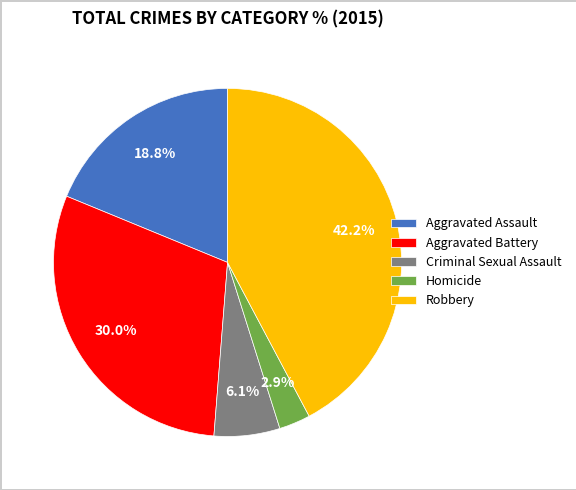

What is the smallest slice in the pie chart?

Homicide